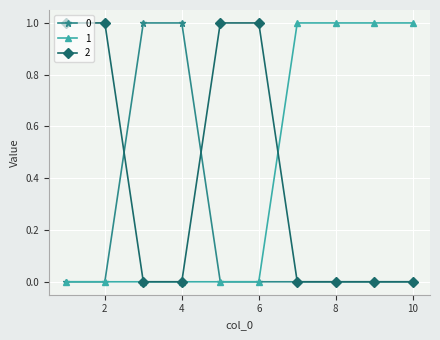

How many distinct data groups are displayed?

3